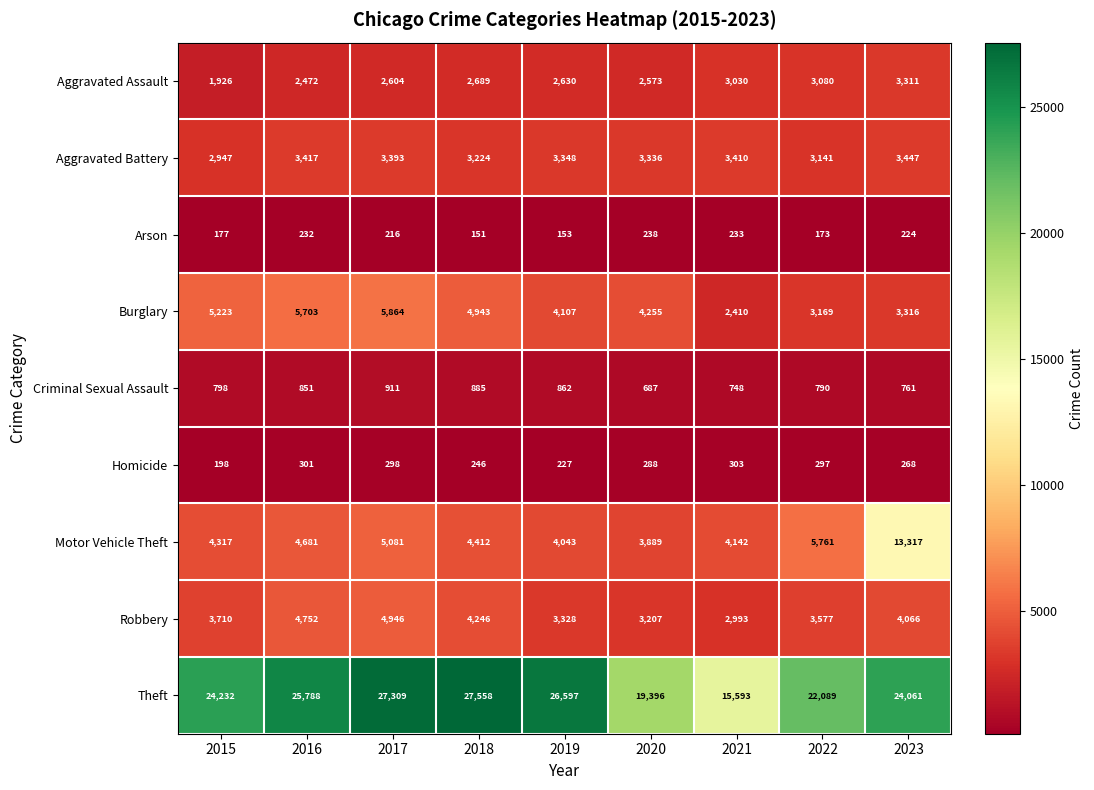

What is the maximum value for Theft?

27558